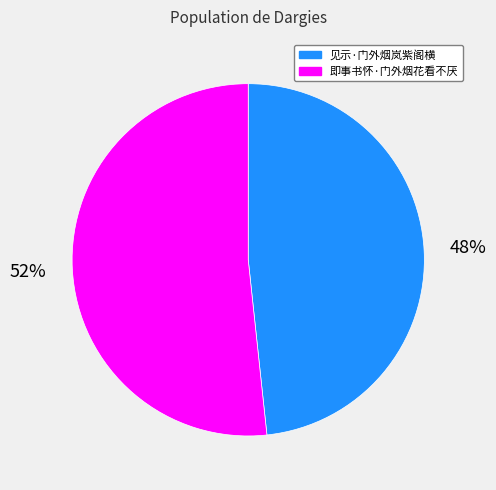

Which slice represents more than half of the pie?

即事书怀·门外烟花看不厌